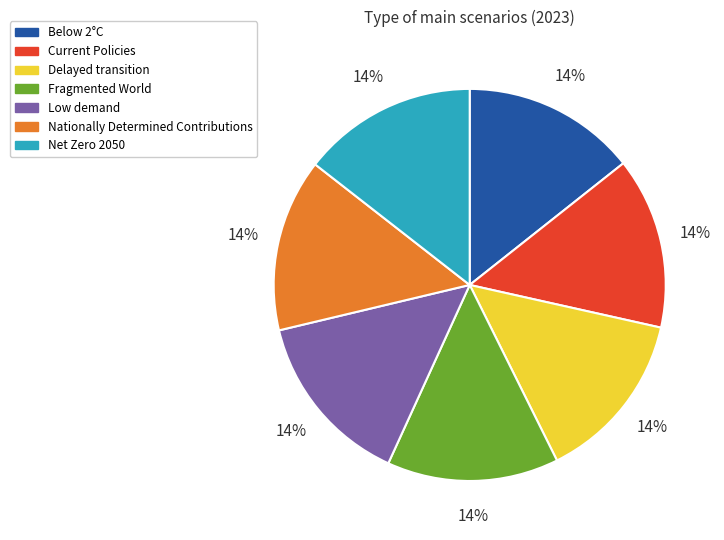

Combined, do Current Policies and Delayed transition account for over 50%?

No